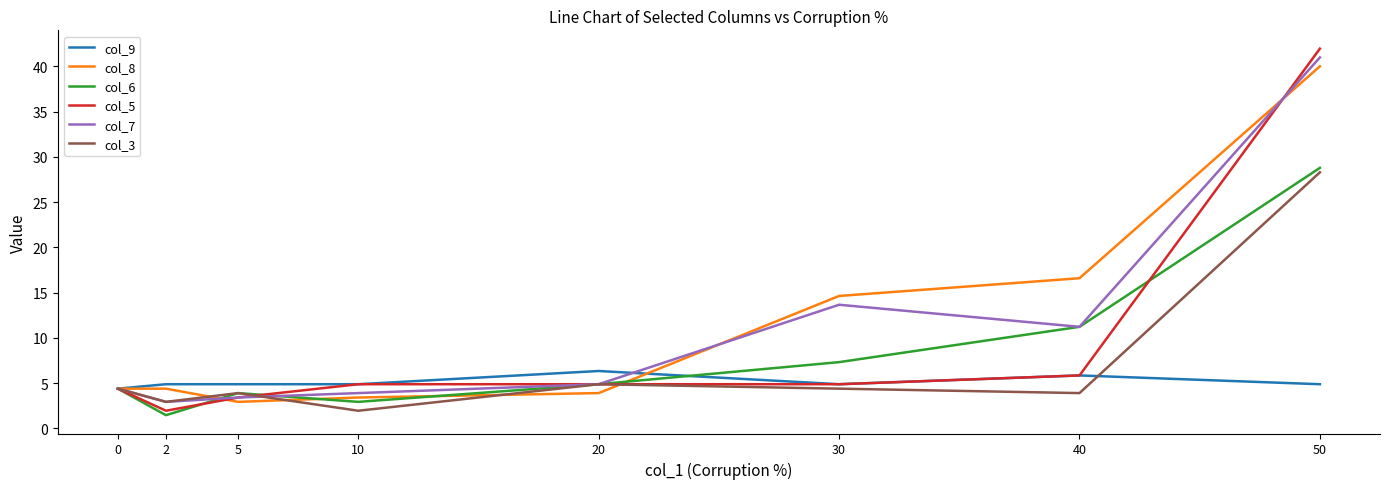

Which series ends up on top after the final intersection of col_5 and col_8?

col_5